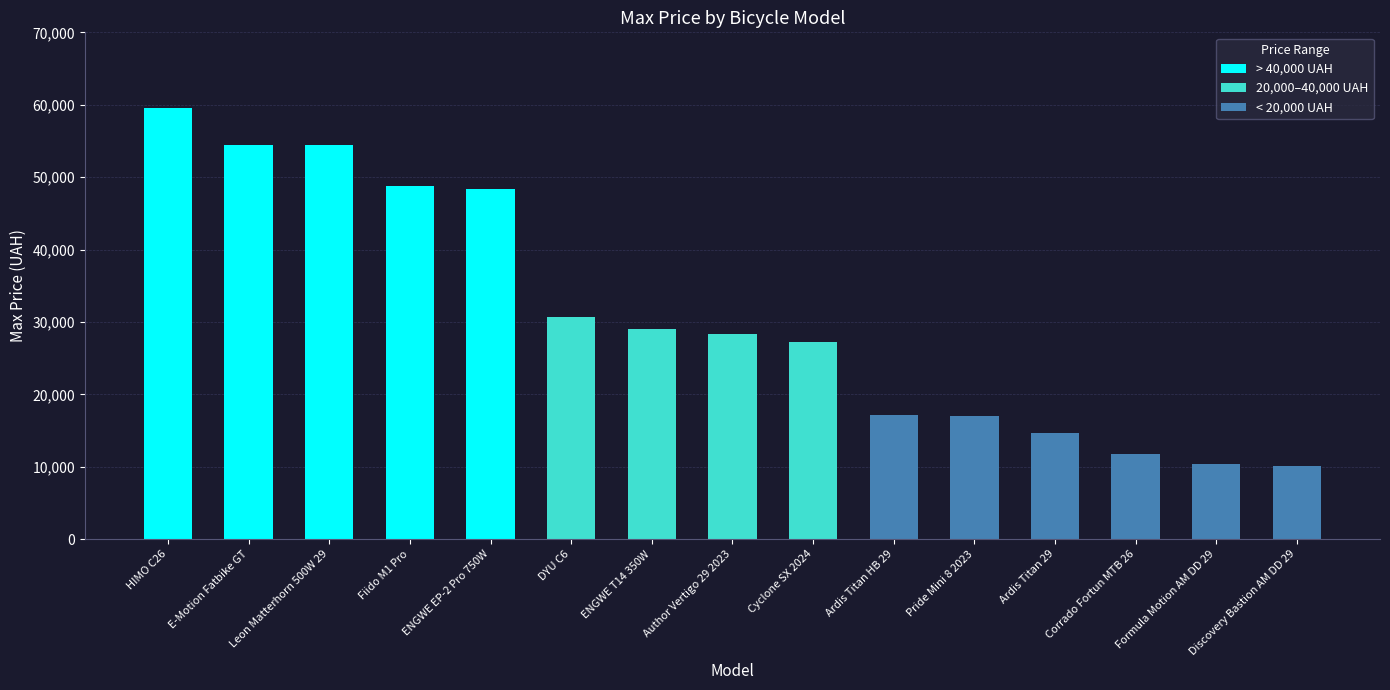

What is the difference between the maximum and second lowest values?

49157